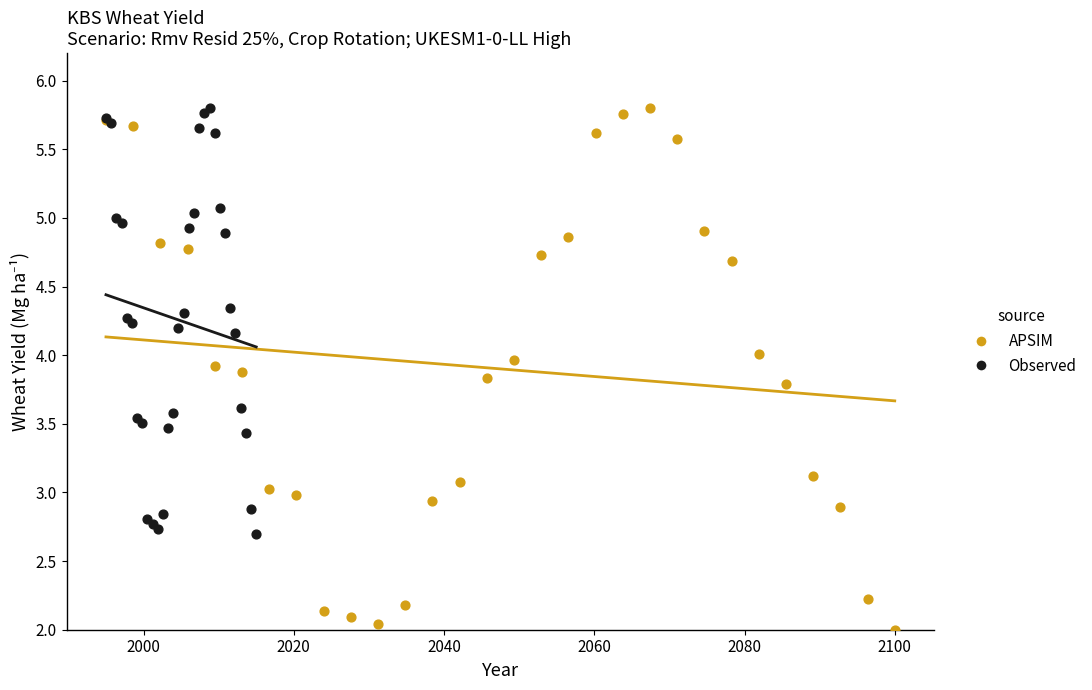

Which series has the widest spread of Y values?

APSIM